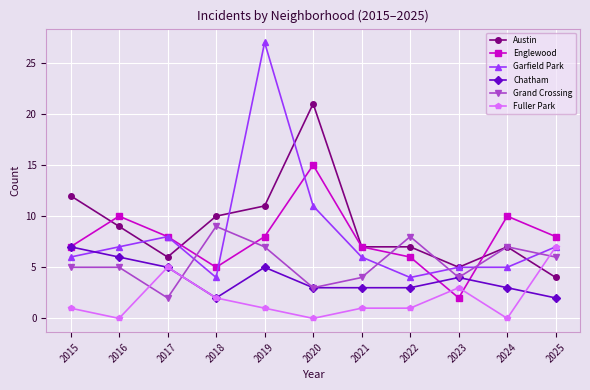

Reading right to left, extract all data points from this chart.

Austin: 4	7	5	7	7	21	11	10	6	9	12
Englewood: 8	10	2	6	7	15	8	5	8	10	7
Garfield Park: 7	5	5	4	6	11	27	4	8	7	6
Chatham: 2	3	4	3	3	3	5	2	5	6	7
Grand Crossing: 6	7	4	8	4	3	7	9	2	5	5
Fuller Park: 7	0	3	1	1	0	1	2	5	0	1